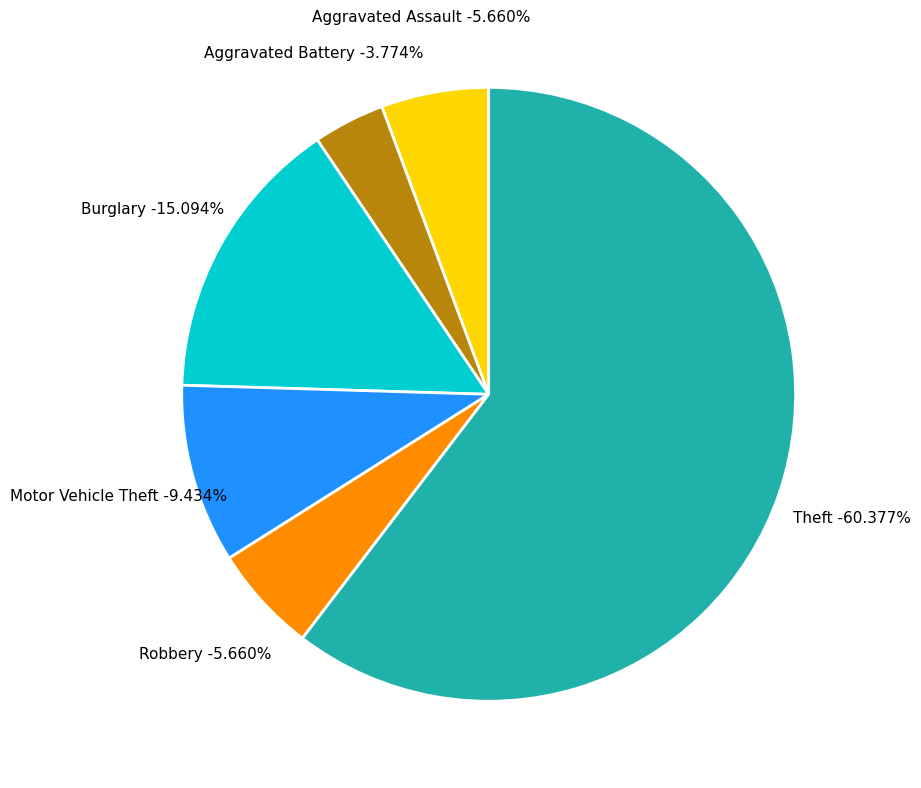

Count the number of slices in the pie.

7